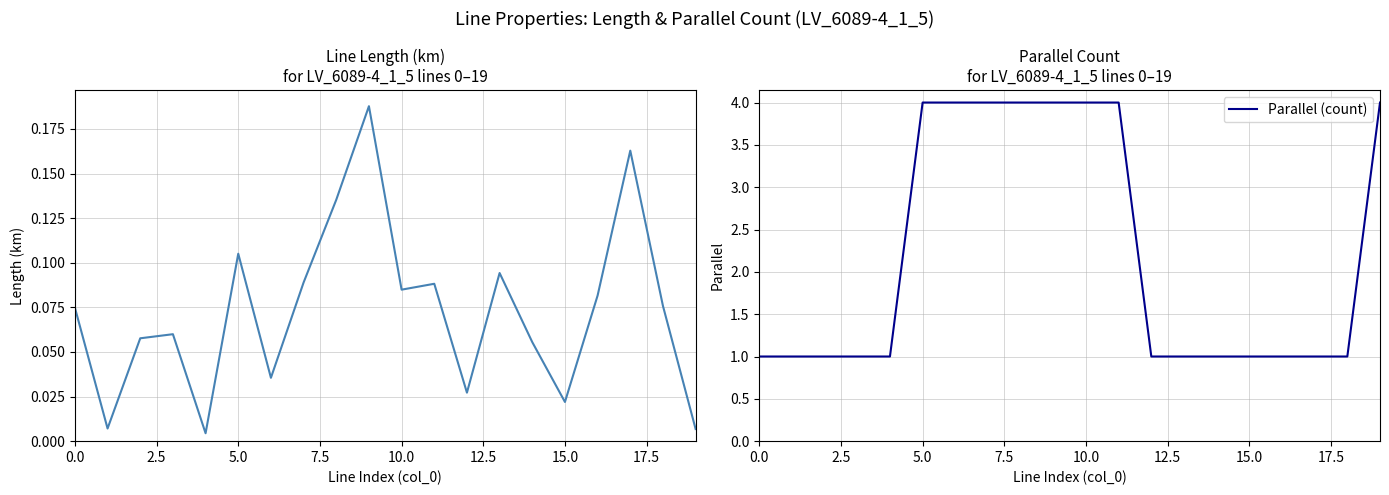

True or false: Parallel (count) has a value of 2 at 5.0.

False